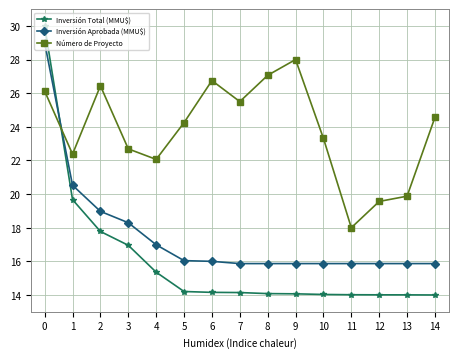

True or false: Inversión Total (MMU$) has a value of 14.2 at 5.

True